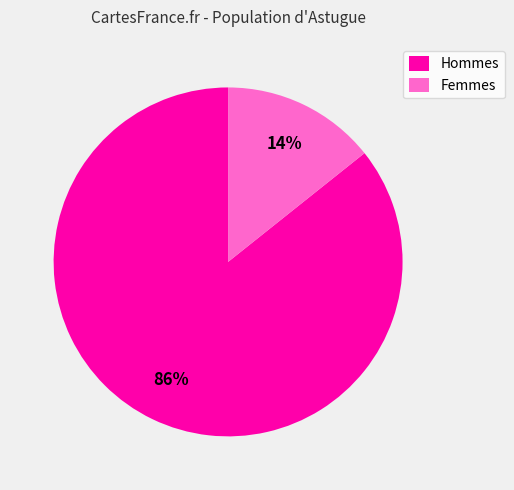

To the nearest percent, what portion does Femmes represent?

14%